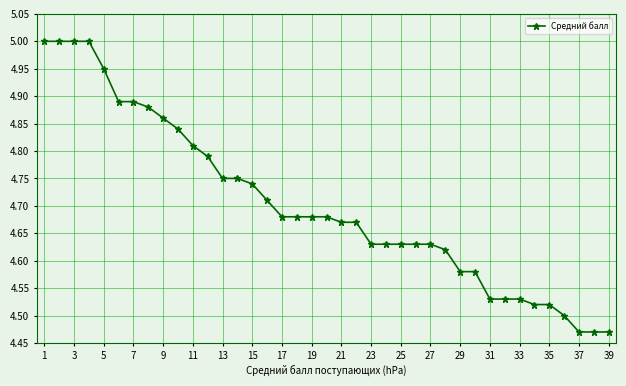

What is the difference between the maximum and minimum values?

0.5